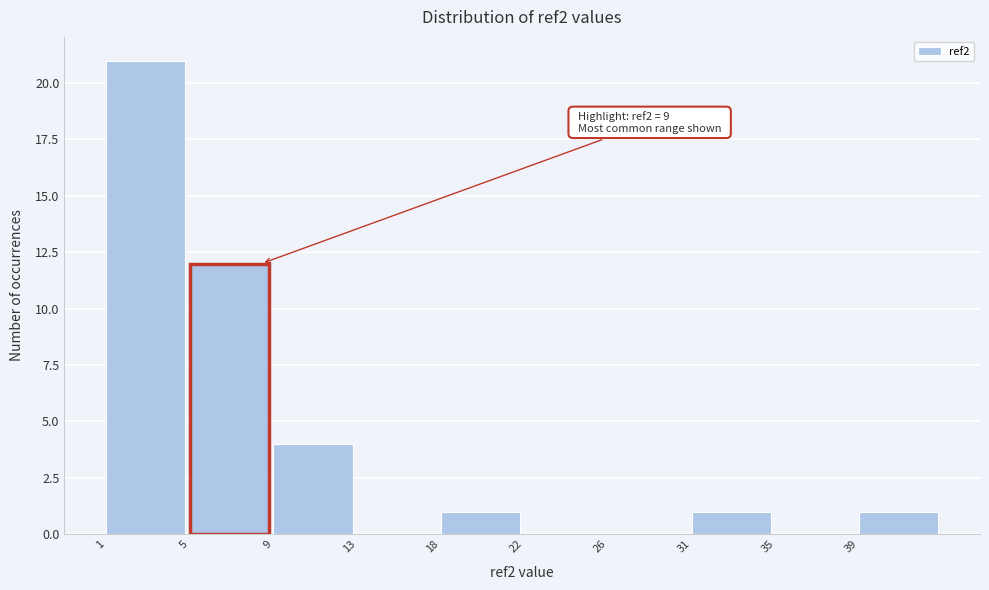

Reading right to left, transcribe all the data shown in this chart.

39=1	35=0	31=1	26=0	22=0	18=1	13=0	9=4	5=12	1=21